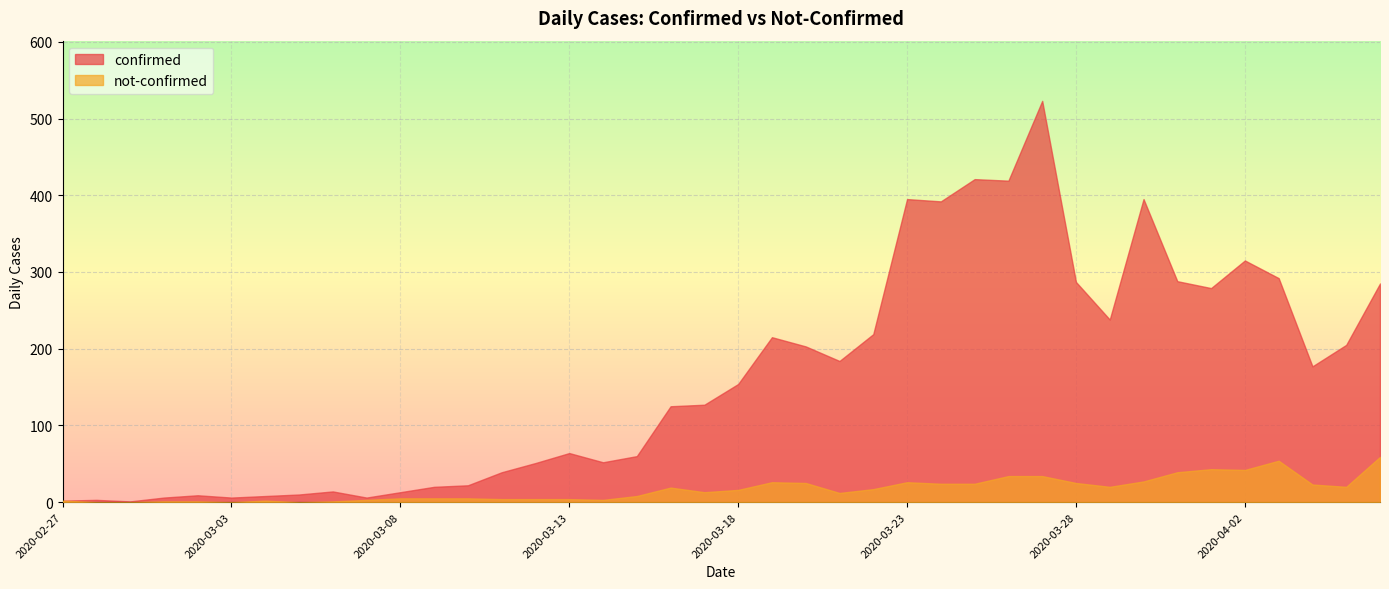

At which category does confirmed reach its first local peak?

2020-02-28